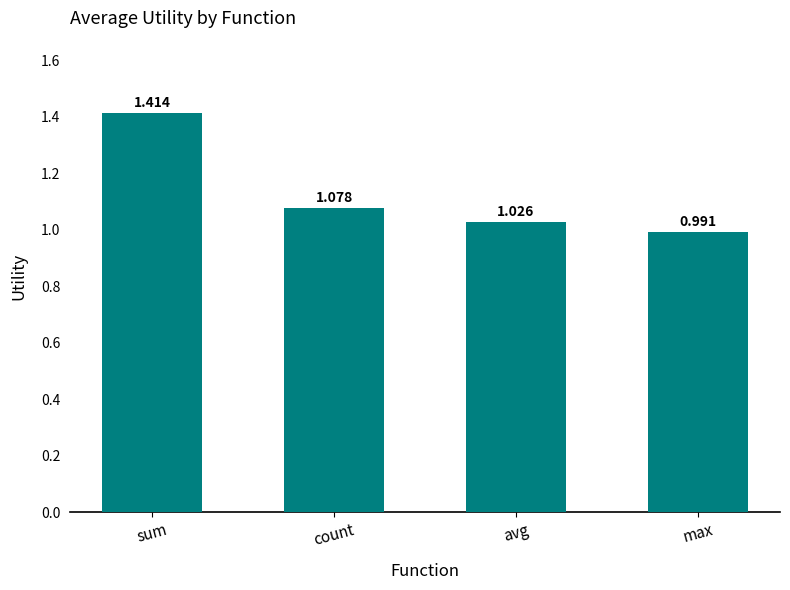

What is the difference between the values at count and sum?

0.3